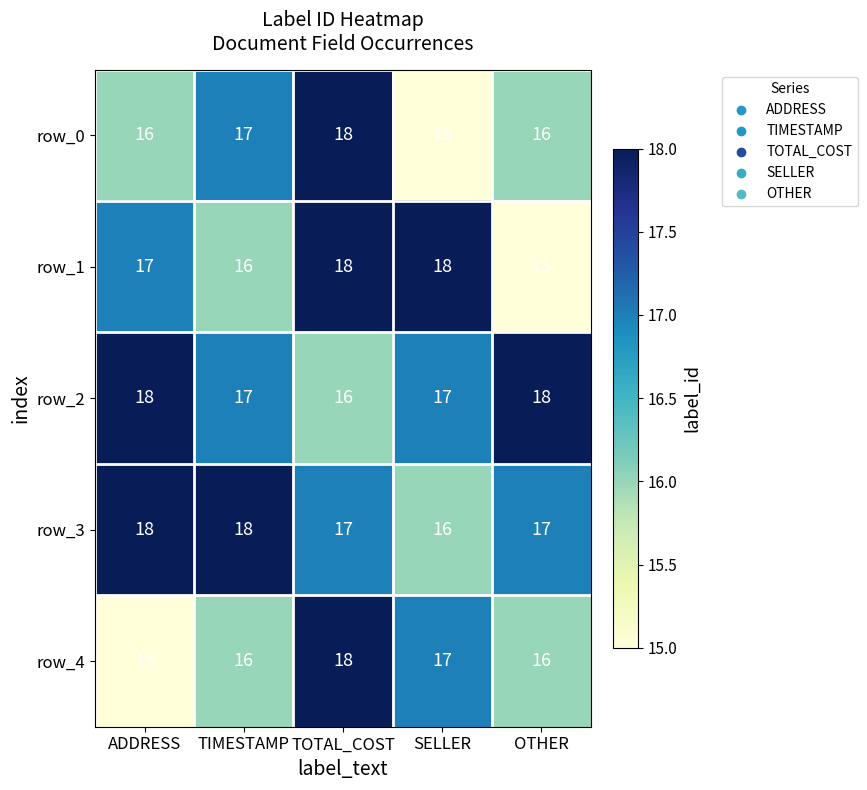

Reading right to left, list all the values displayed in this chart.

row_0: 16	15	18	17	16
row_1: 15	18	18	16	17
row_2: 18	17	16	17	18
row_3: 17	16	17	18	18
row_4: 16	17	18	16	15